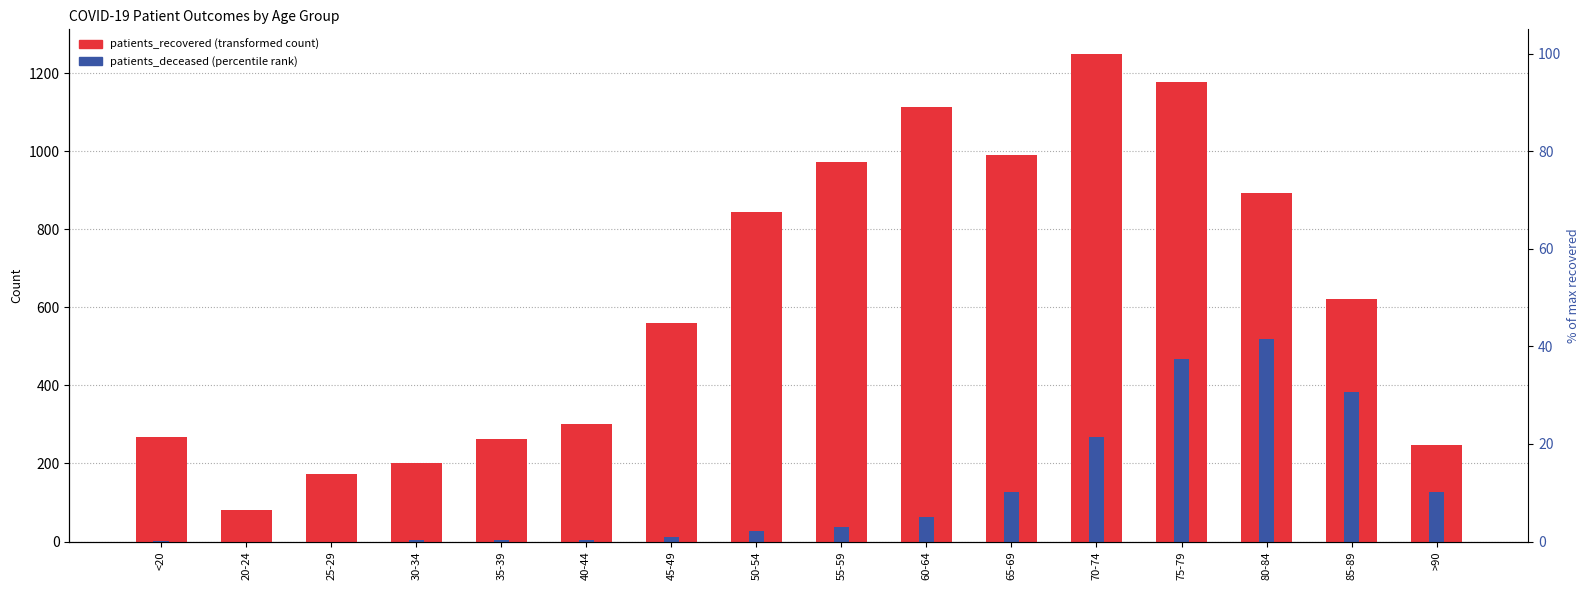

What is the label of the 1st bar from the right?

>90